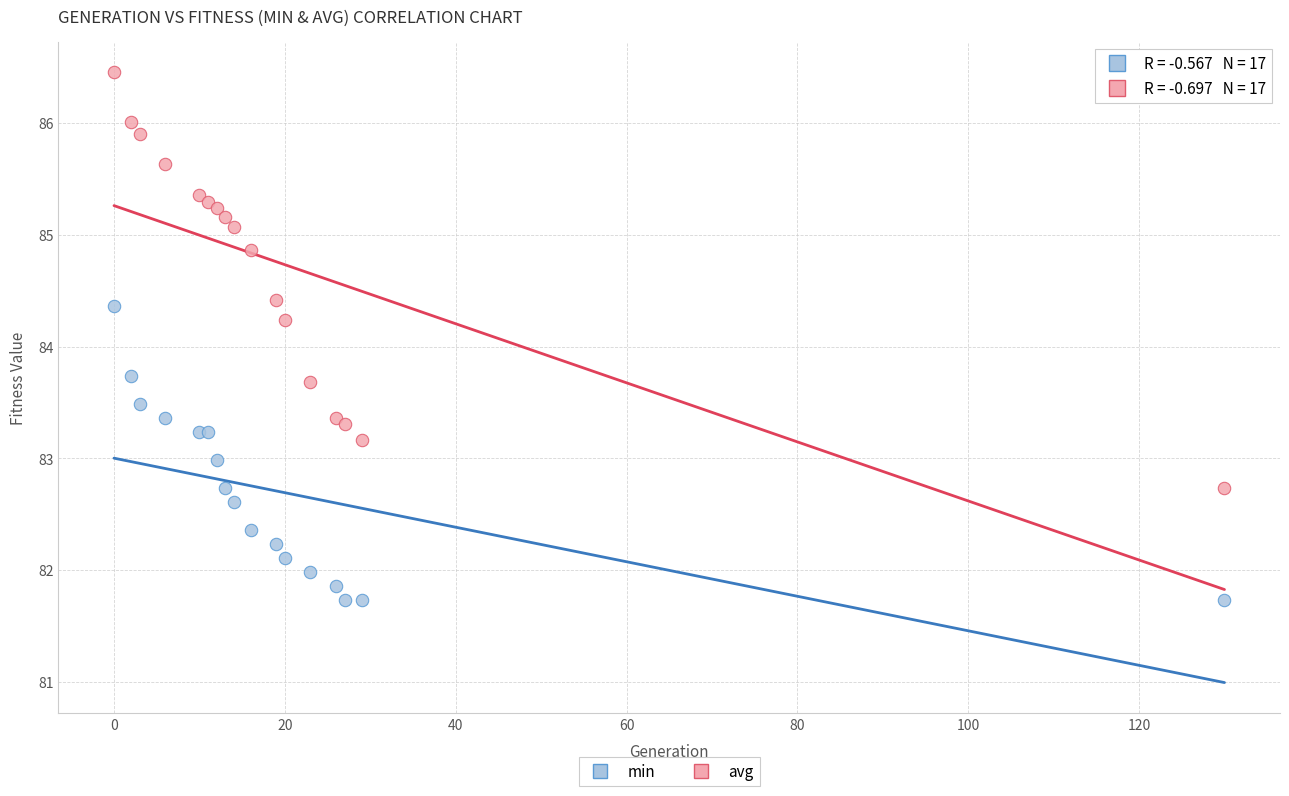

Which series reaches the maximum Y coordinate?

avg